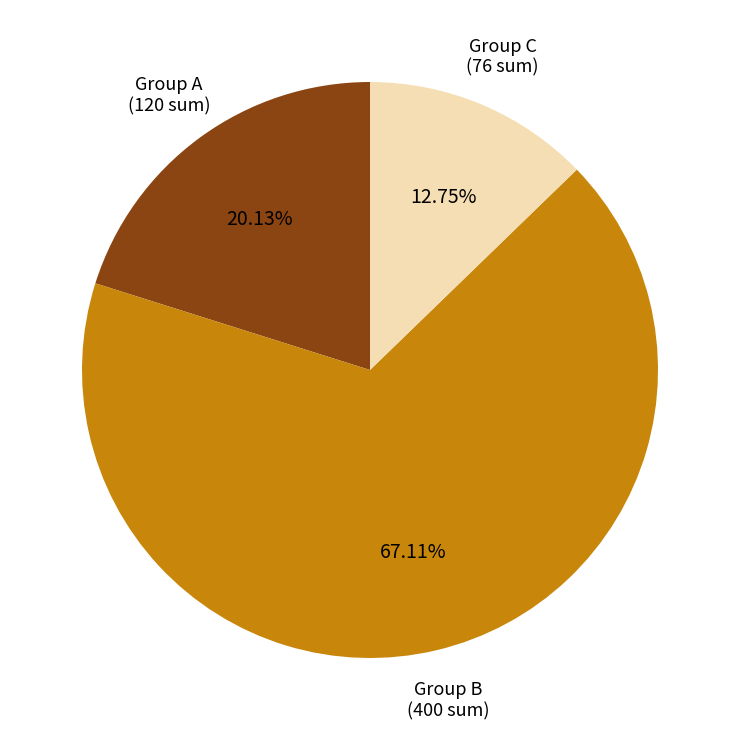

Does any single category account for the majority?

Yes